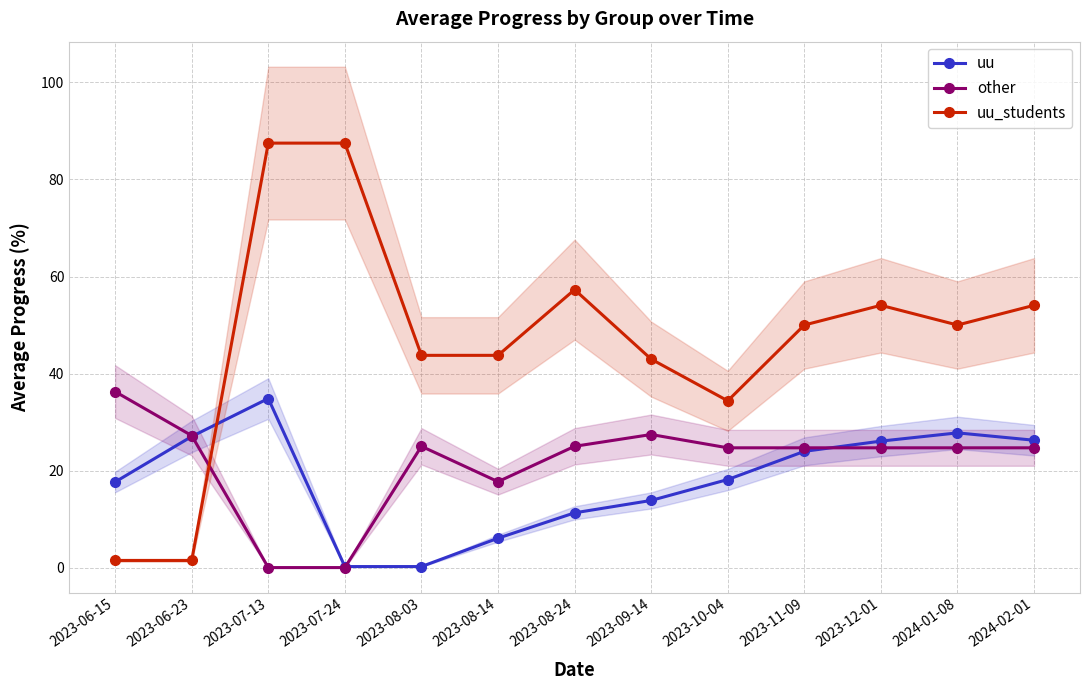

Which series changed the most between 2023-06-15 and 2023-08-24?

uu_students